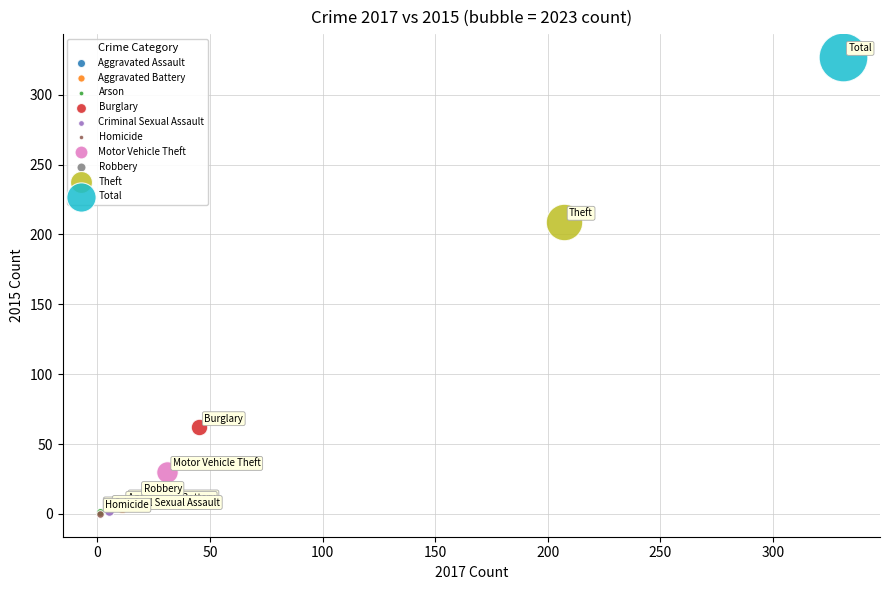

Which series reaches the maximum Y coordinate?

Total